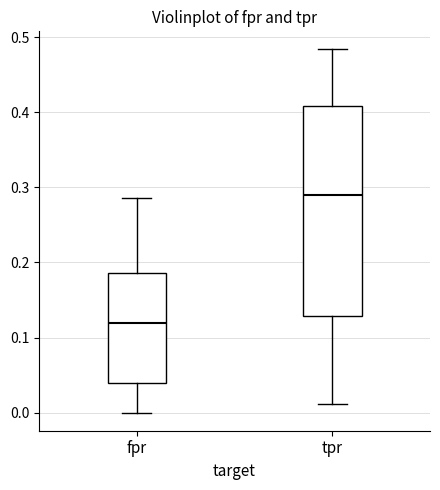

Where does the median line of the box for fpr sit on the y-axis? The values are not printed on the chart, so give them approximately, as read against the axis.

0.12